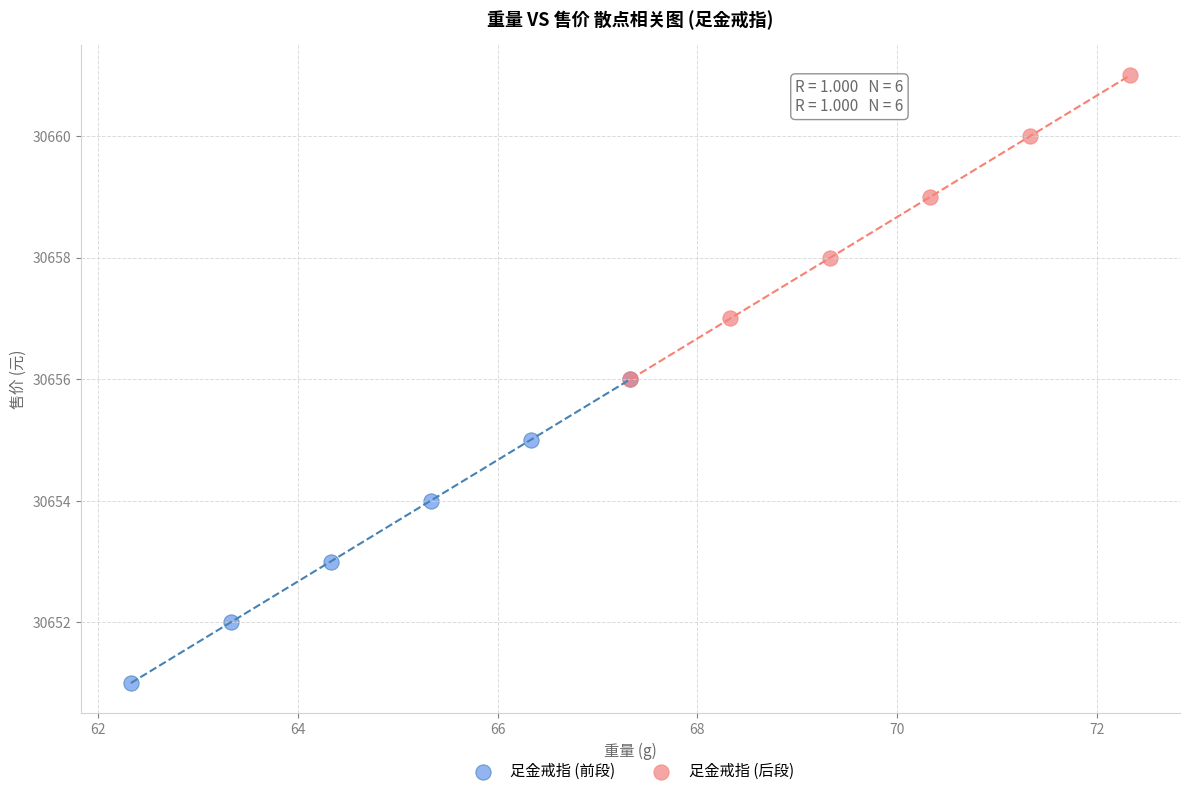

Which series reaches the maximum Y coordinate?

足金戒指 (后段)